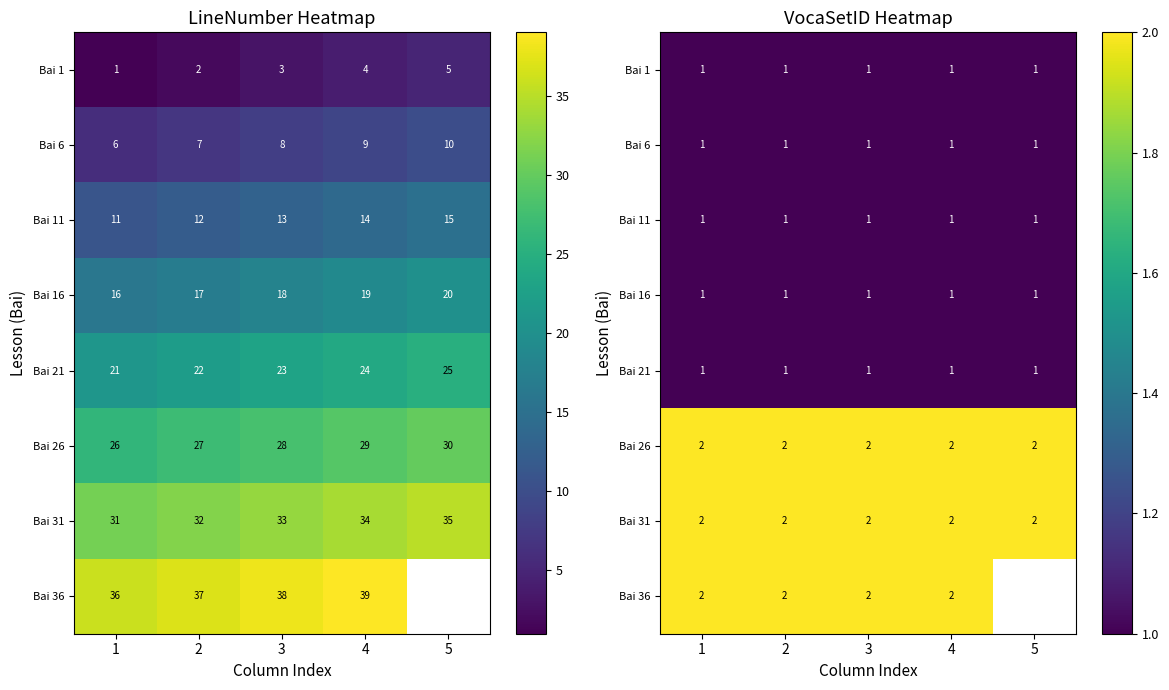

What is the minimum value for Bai 1?

1.0